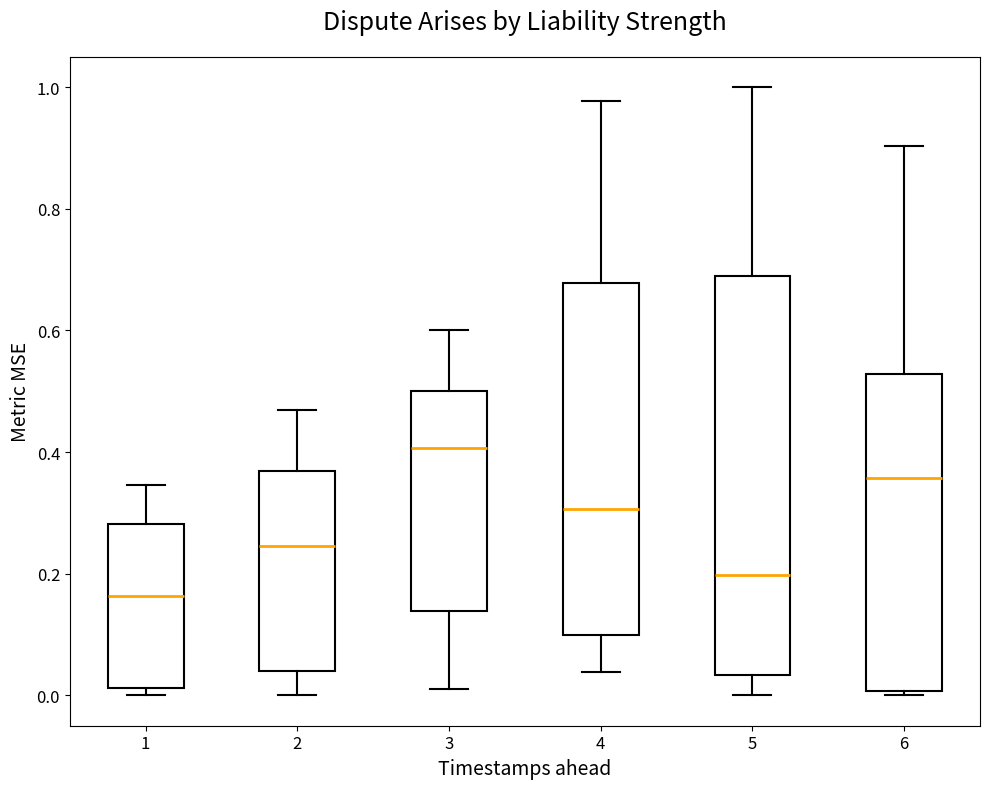

Which box's median line is the lowest?

1